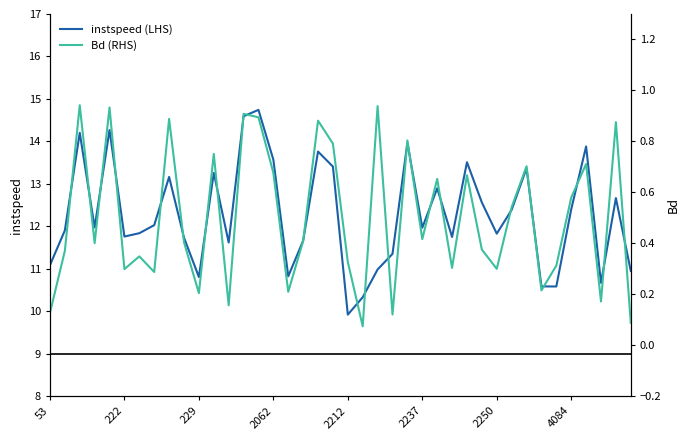

What is the average value of the Bd (RHS) series?

0.5